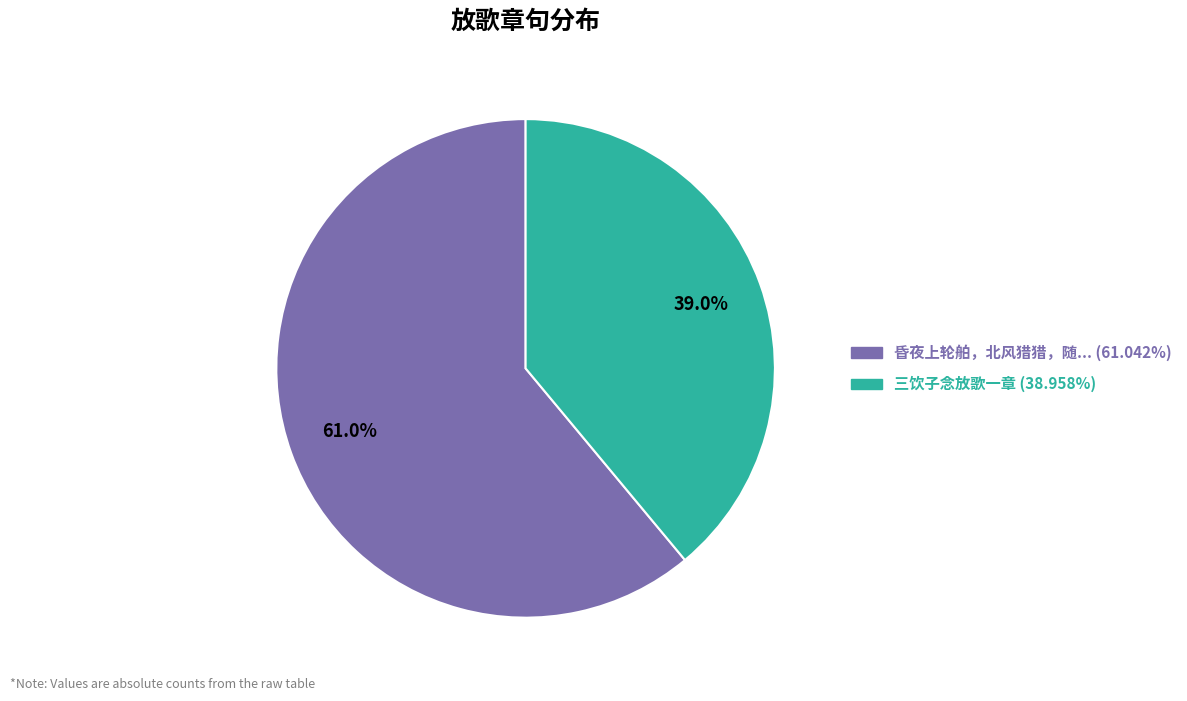

Is there a majority slice in this chart?

Yes